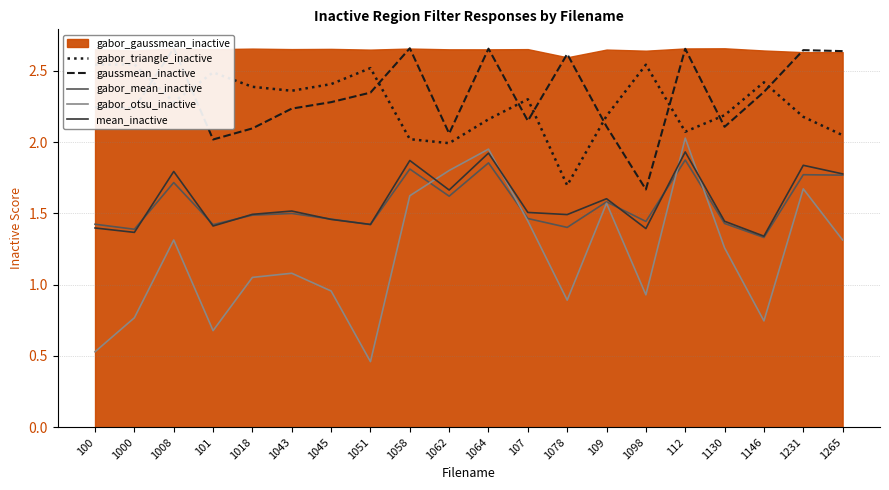

At which label is gabor_otsu_inactive closest to 1?

1045